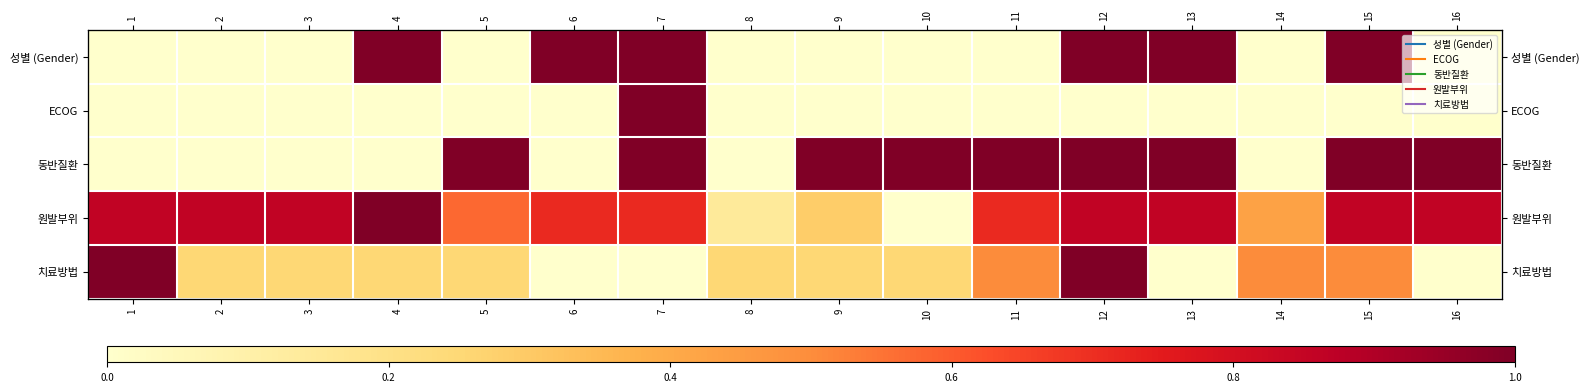

Between 4 and 11, which is larger?

4